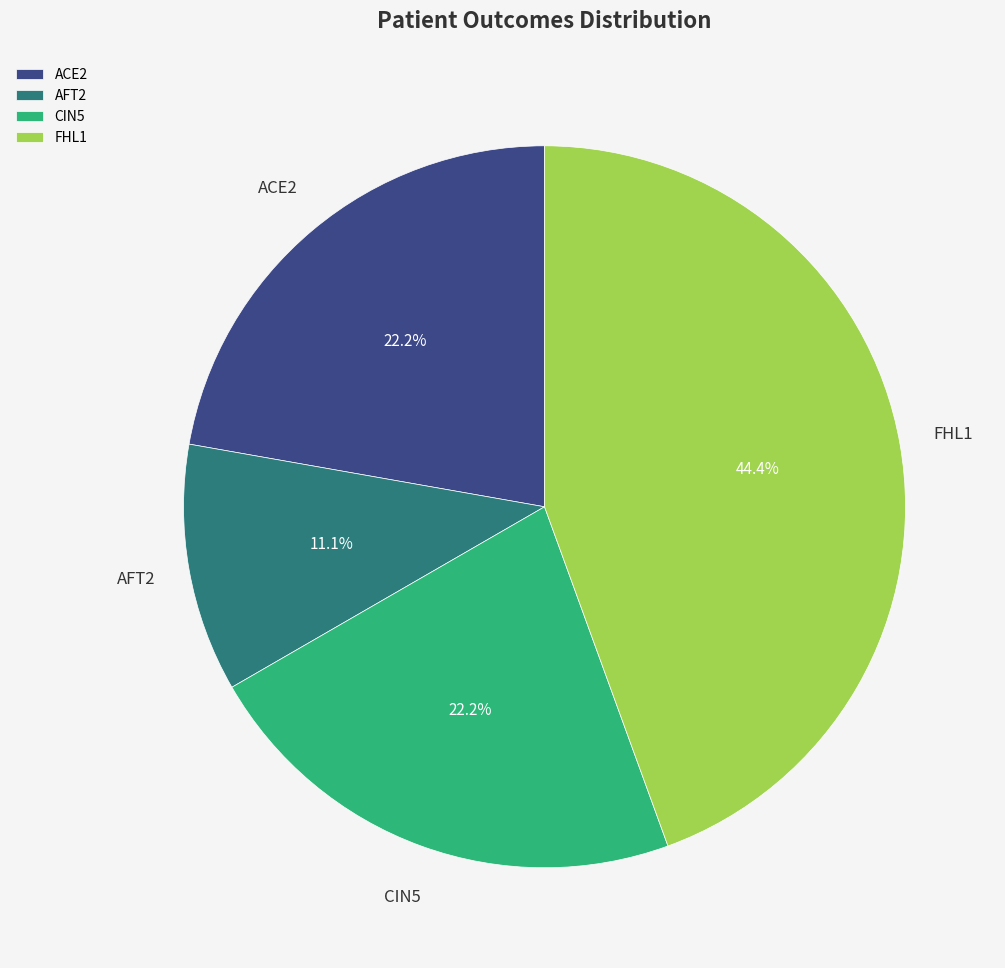

Which has a higher value, CIN5 or FHL1?

FHL1